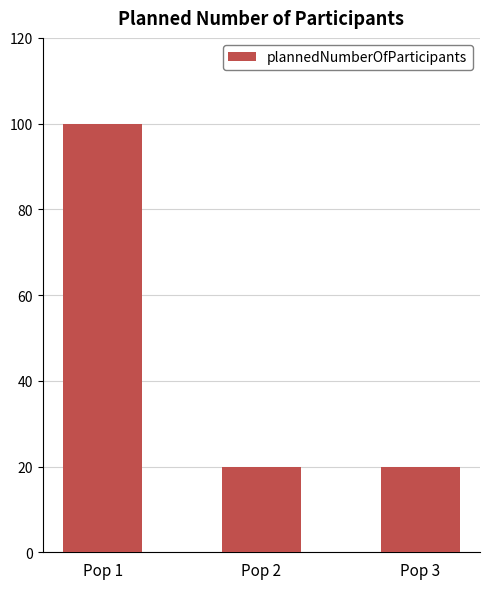

The value at Pop 1 is 100. True or false?

True